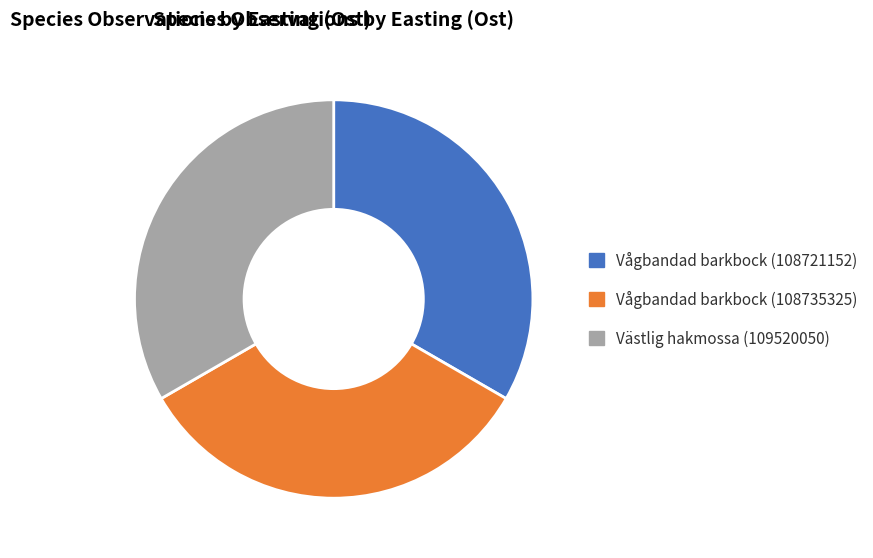

Is there a majority slice in this chart?

No